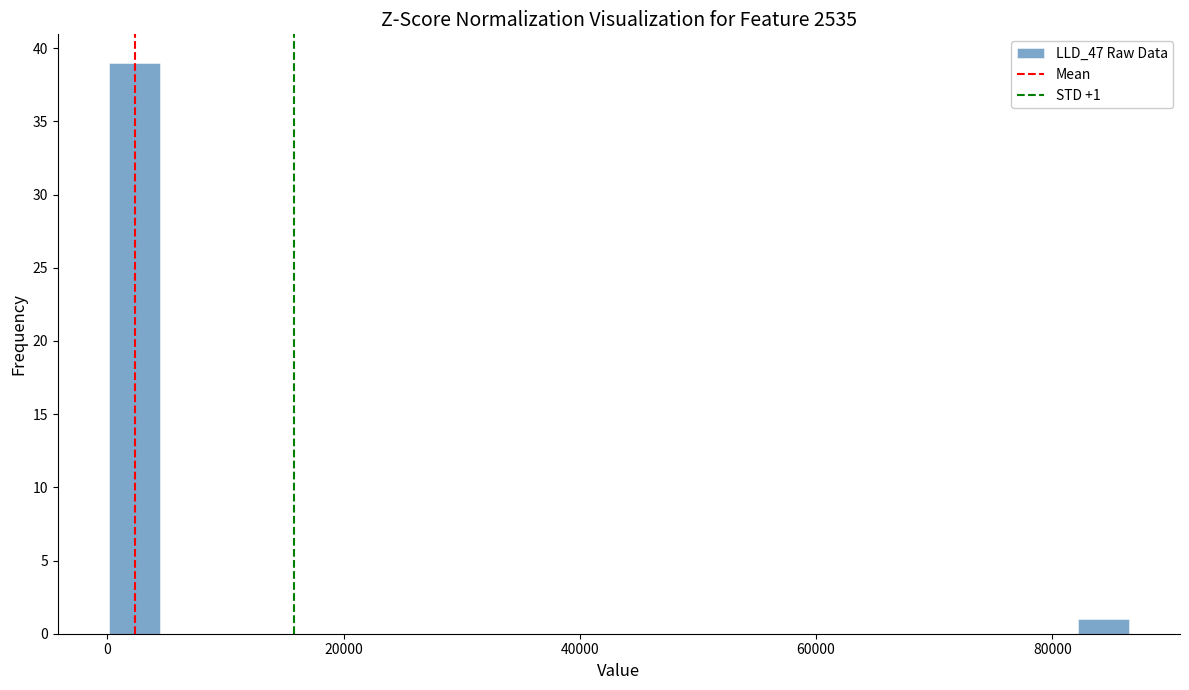

Around what value on the x-axis is the tallest bar? Give the approximate position of its centre, as read against the axis.

2000